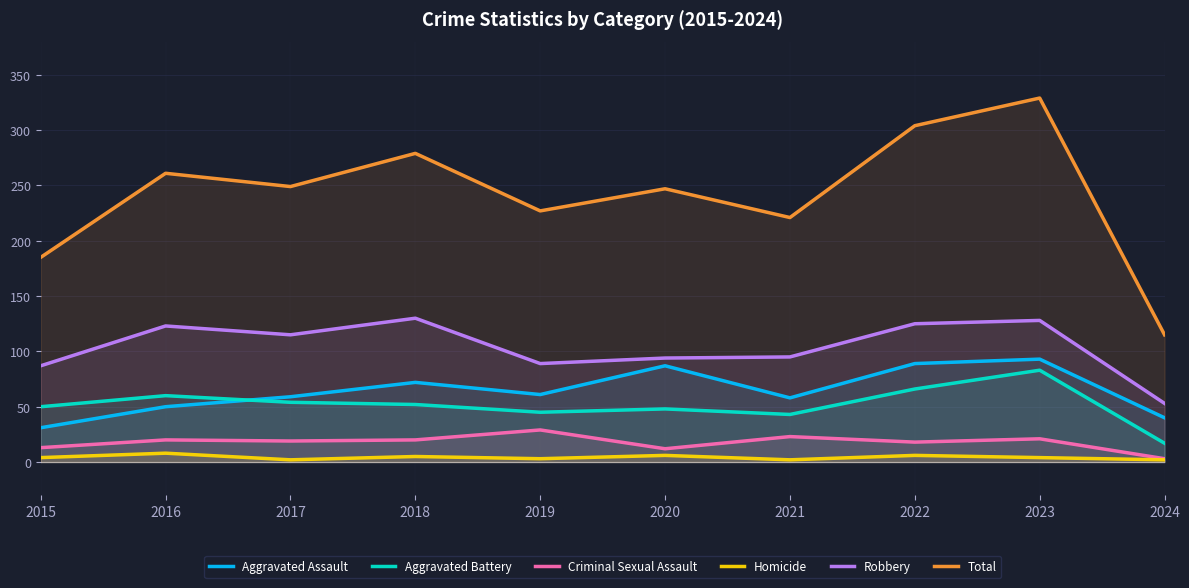

At which category is the sum across all series the highest?

2023